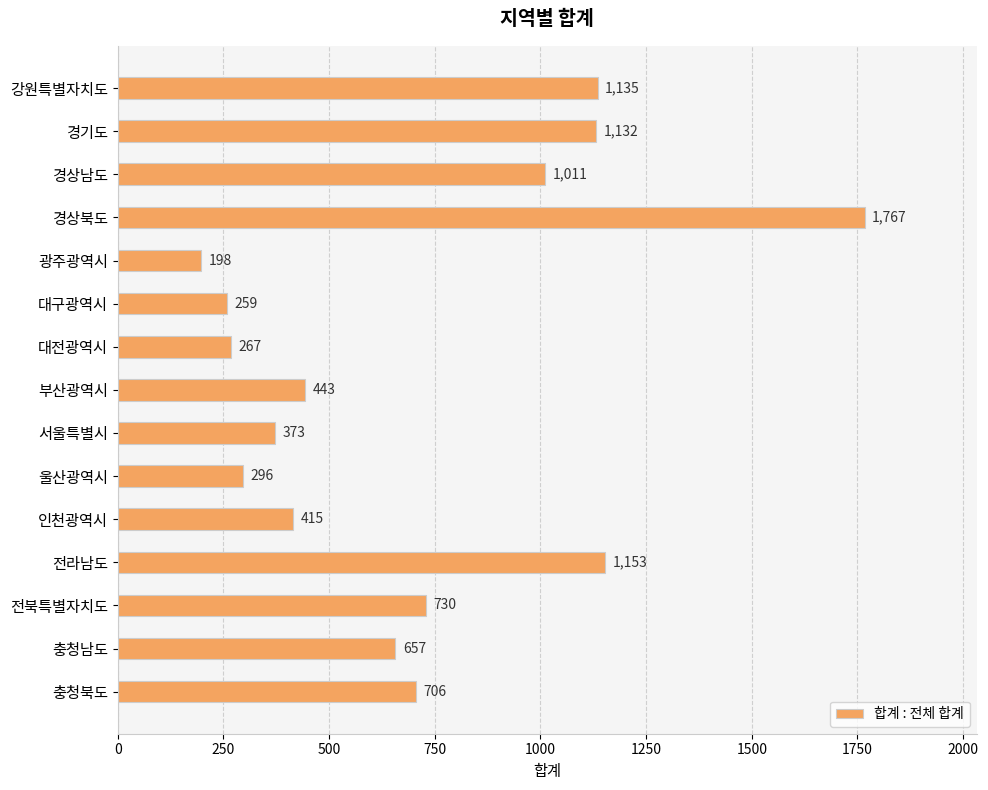

What is the label of the 13th bar from the bottom?

경상남도